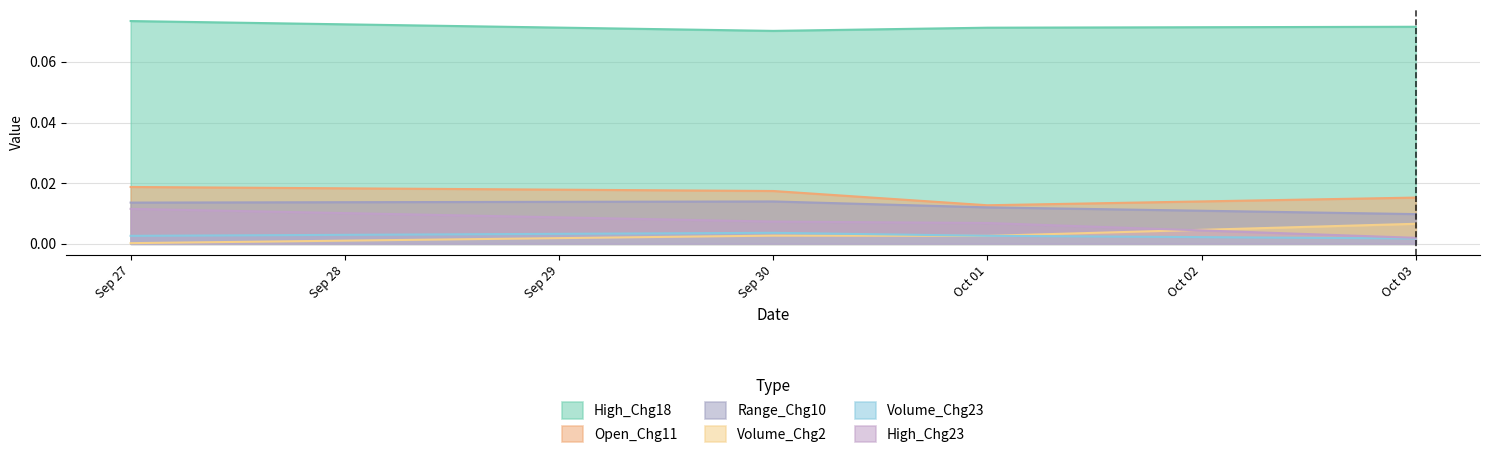

Which label corresponds to the smallest value in the chart?

Sep 27